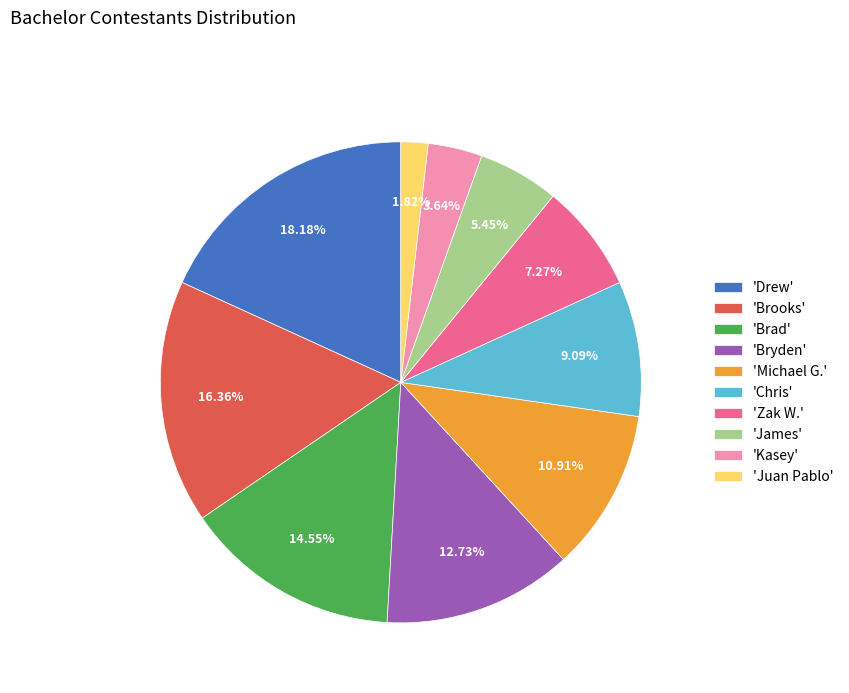

Which has a higher value, 'James' or 'Juan Pablo'?

'James'